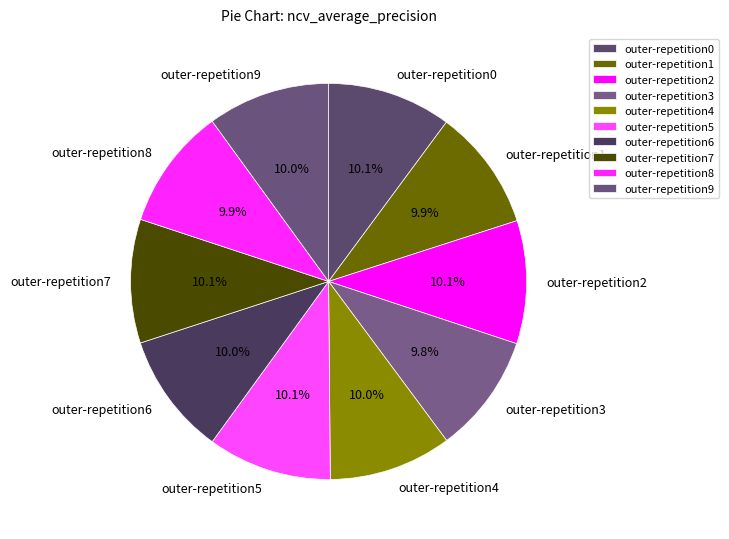

The outer-repetition5 slice represents 10% of the pie. True or false?

True